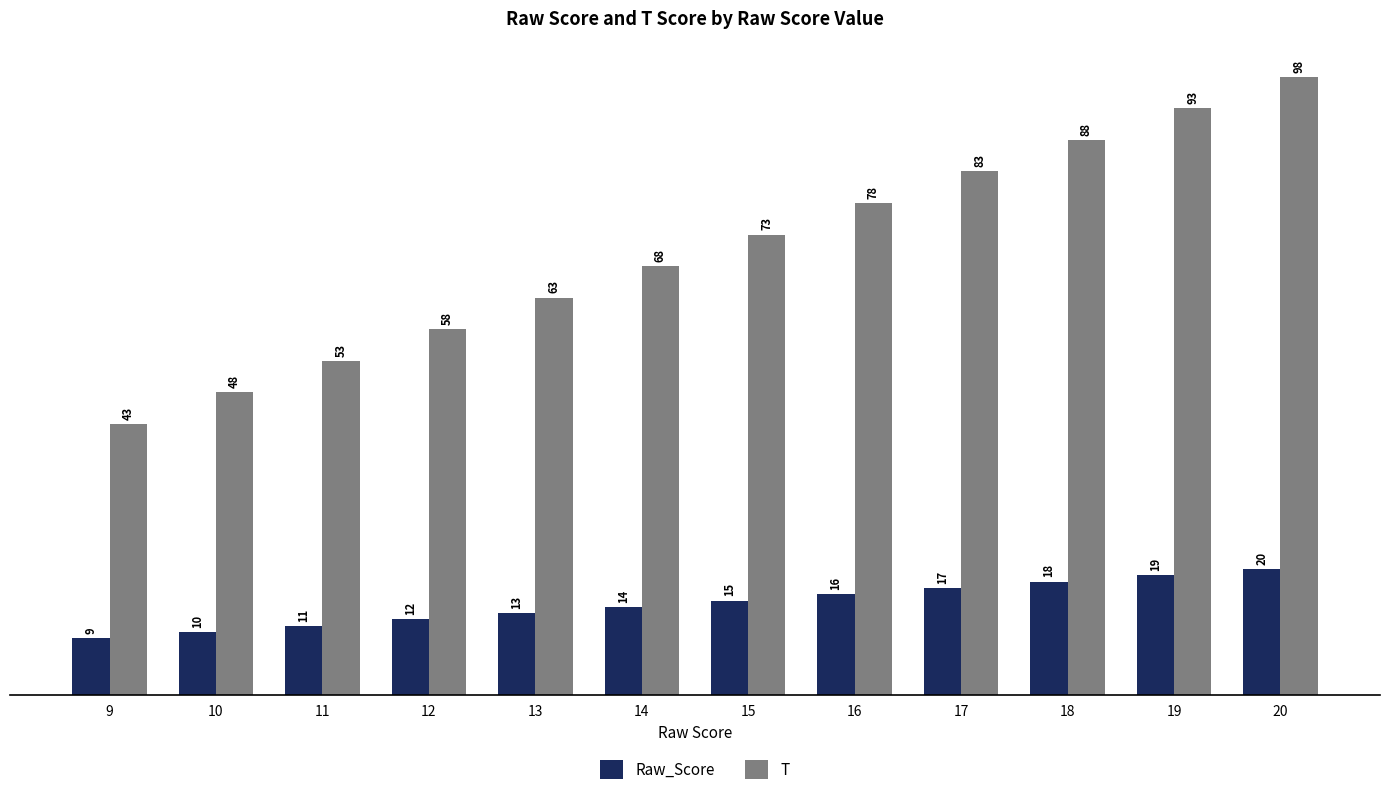

What is the smallest value displayed?

9